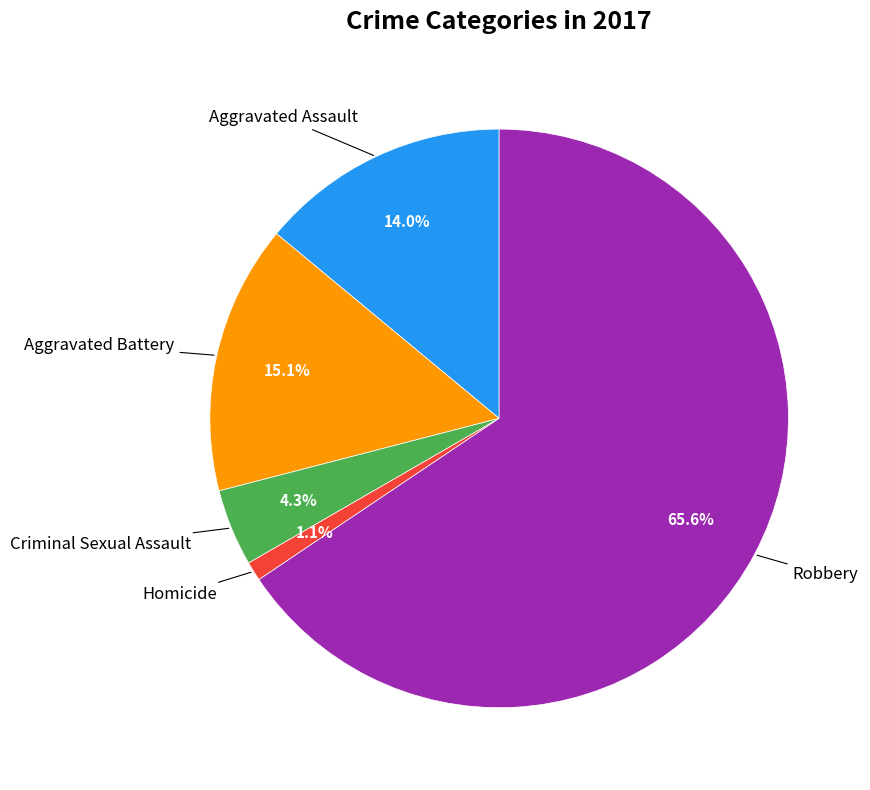

Is there a majority slice in this chart?

Yes